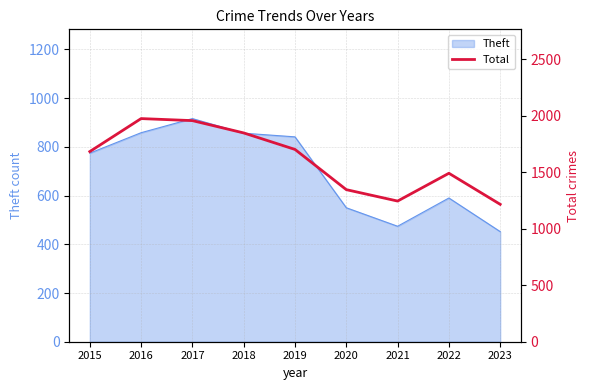

Reading left to right, what are all the values shown in this chart?

2015=1683	2016=1975	2017=1957	2018=1848	2019=1702	2020=1346	2021=1245	2022=1491	2023=1216